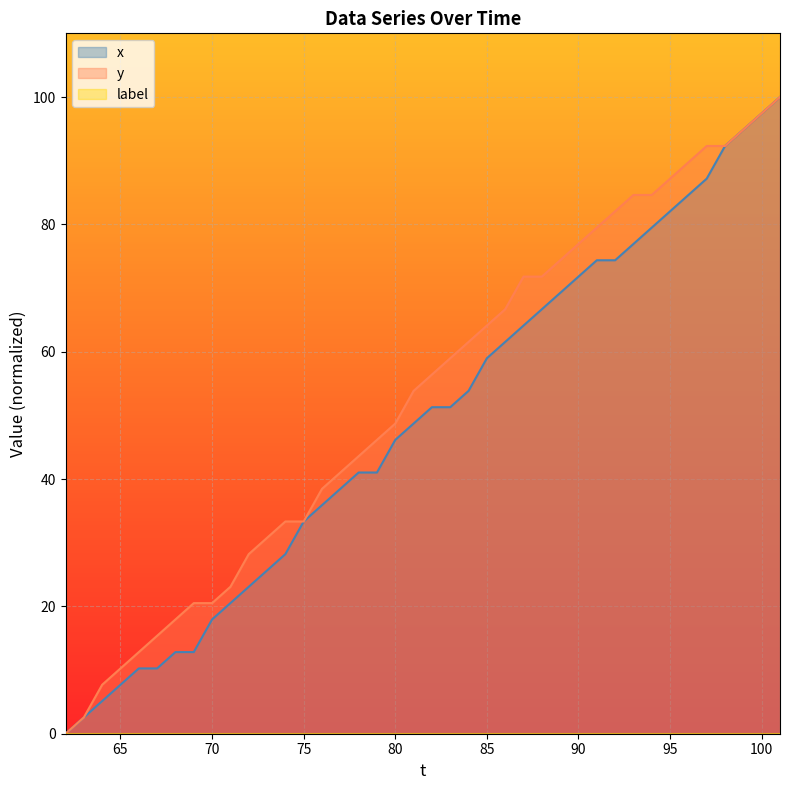

Rank the series at 69 from highest to lowest value.

y, x